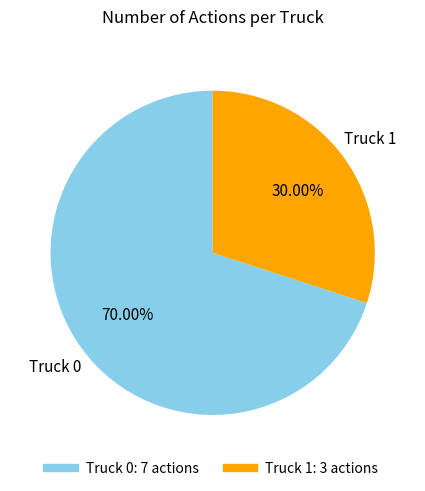

To the nearest percent, what portion does Truck 1 represent?

30%